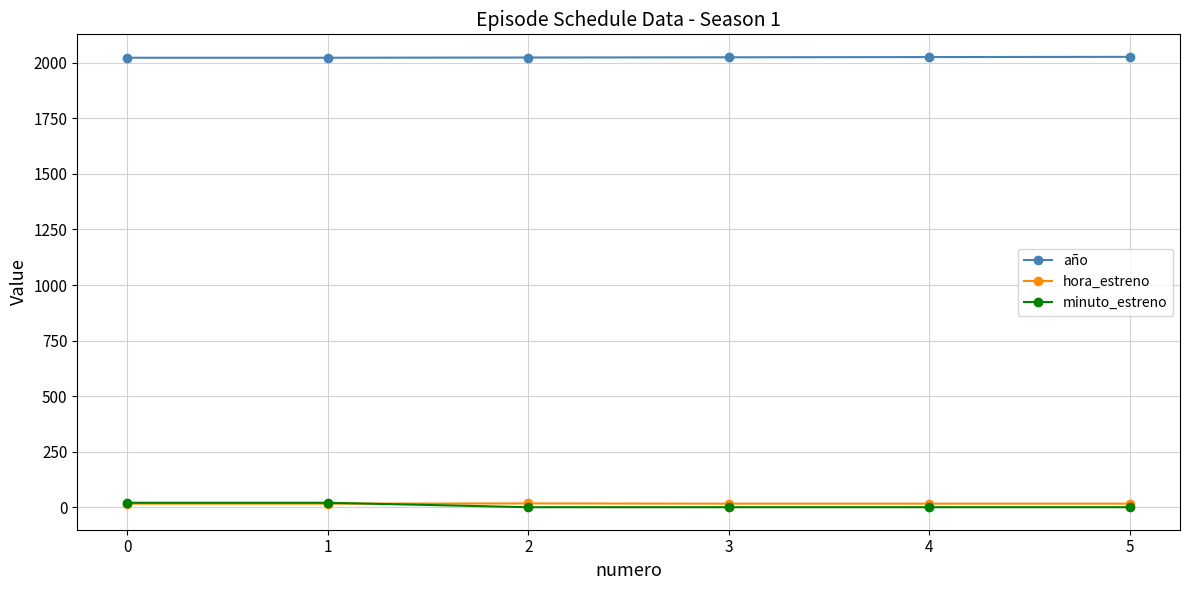

True or false: hora_estreno has more than 2 interior local peaks.

False